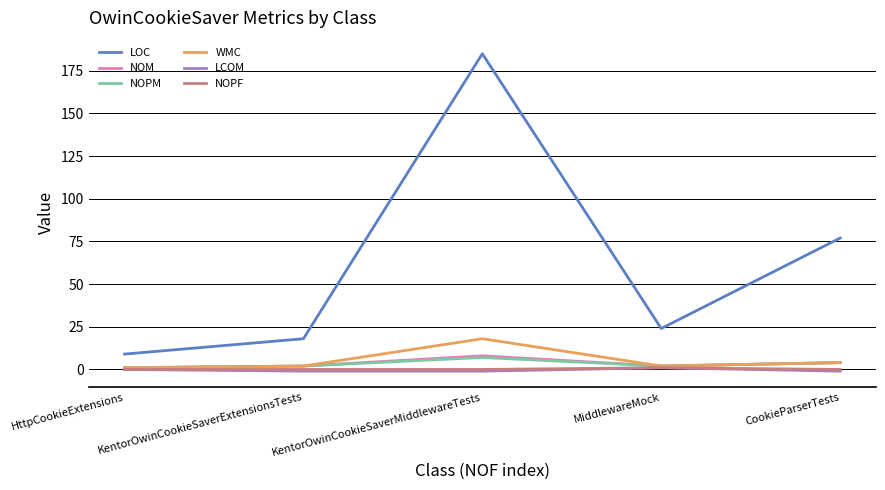

True or false: NOM and LOC intersect in this chart.

False